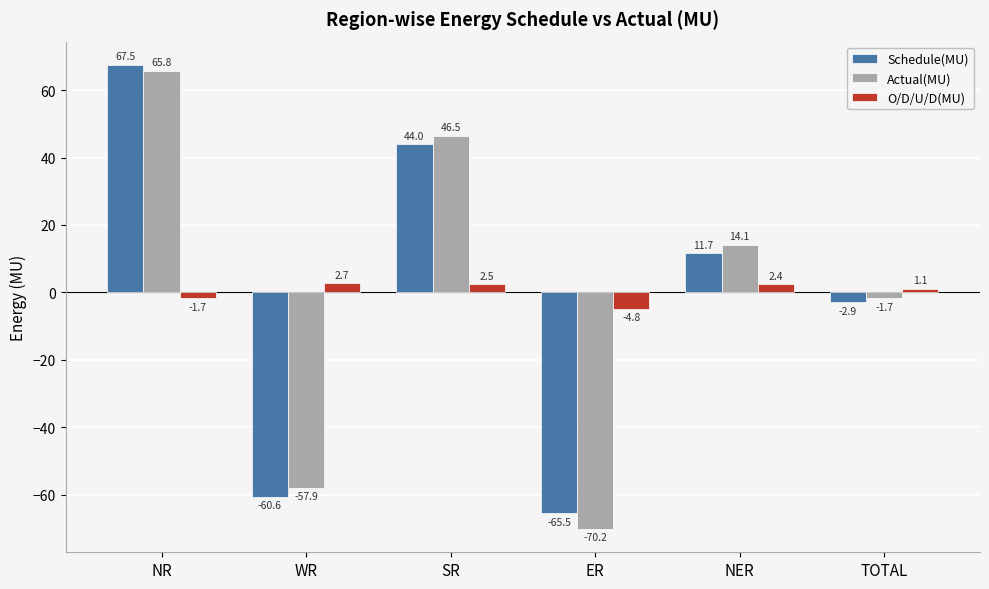

Which label corresponds to the largest value in the chart?

NR